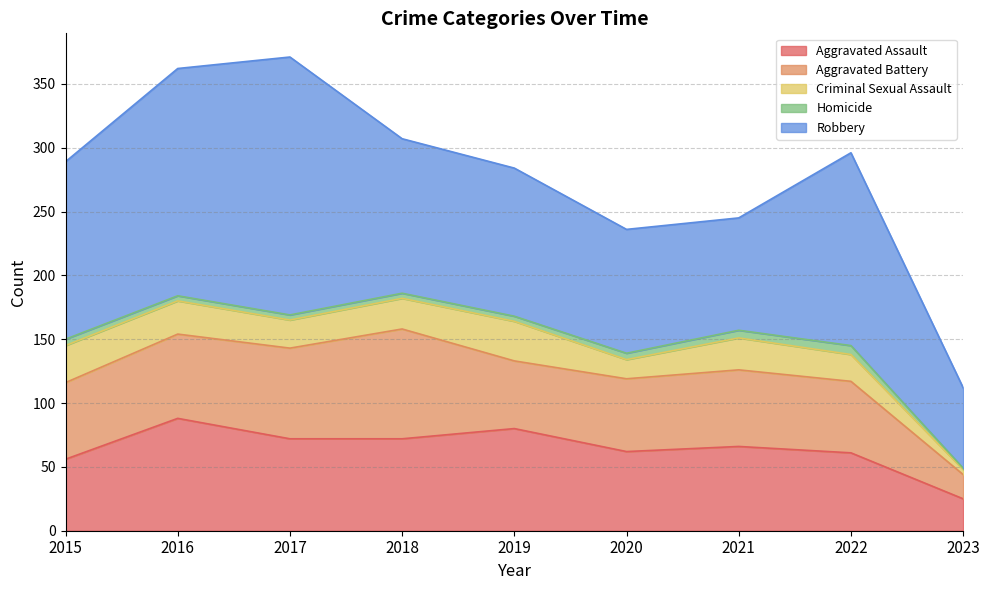

At how many categories does at least one series exceed 133?

4